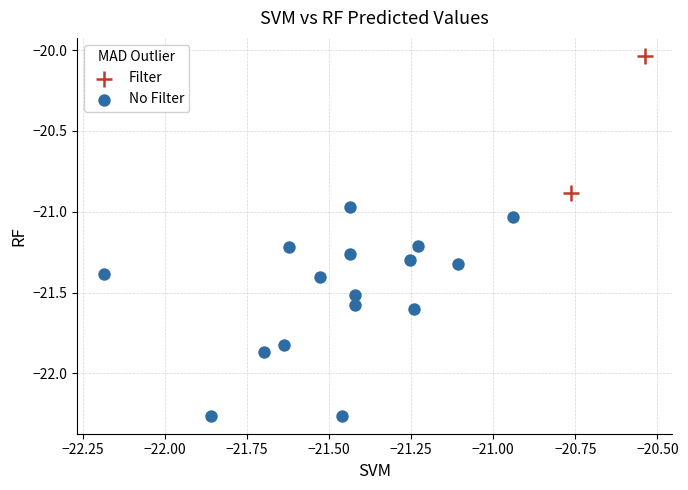

Which series contains the lowest Y value?

No Filter